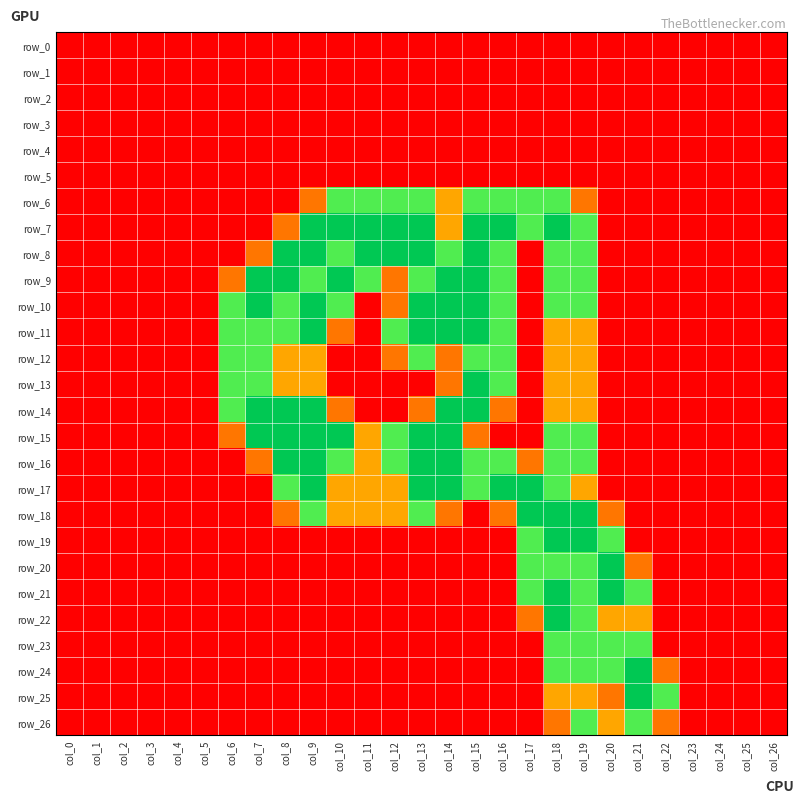

Reading left to right, list all the values displayed in this chart.

row_0: 0.0	0.0	0.0	0.0	0.0	0.0	0.0	0.0	0.0	0.0	0.0	0.0	0.0	0.0	0.0	0.0	0.0	0.0	0.0	0.0	0.0	0.0	0.0	0.0	0.0	0.0	0.0
row_1: 0.0	0.0	0.0	0.0	0.0	0.0	0.0	0.0	0.0	0.0	0.0	0.0	0.0	0.0	0.0	0.0	0.0	0.0	0.0	0.0	0.0	0.0	0.0	0.0	0.0	0.0	0.0
row_2: 0.0	0.0	0.0	0.0	0.0	0.0	0.0	0.0	0.0	0.0	0.0	0.0	0.0	0.0	0.0	0.0	0.0	0.0	0.0	0.0	0.0	0.0	0.0	0.0	0.0	0.0	0.0
row_3: 0.0	0.0	0.0	0.0	0.0	0.0	0.0	0.0	0.0	0.0	0.0	0.0	0.0	0.0	0.0	0.0	0.0	0.0	0.0	0.0	0.0	0.0	0.0	0.0	0.0	0.0	0.0
row_4: 0.0	0.0	0.0	0.0	0.0	0.0	0.0	0.0	0.0	0.0	0.0	0.0	0.0	0.0	0.0	0.0	0.0	0.0	0.0	0.0	0.0	0.0	0.0	0.0	0.0	0.0	0.0
row_5: 0.0	0.0	0.0	0.0	0.0	0.0	0.0	0.0	0.0	0.0	0.0	0.0	0.0	0.0	0.0	0.0	0.0	0.0	0.0	0.0	0.0	0.0	0.0	0.0	0.0	0.0	0.0
row_6: 0.0	0.0	0.0	0.0	0.0	0.0	0.0	0.0	0.0	0.8	1.5	1.5	1.5	1.5	1.0	1.5	1.5	1.5	1.5	0.8	0.0	0.0	0.0	0.0	0.0	0.0	0.0
row_7: 0.0	0.0	0.0	0.0	0.0	0.0	0.0	0.0	0.8	2.0	2.0	2.0	2.0	2.0	1.0	2.0	2.0	1.5	2.0	1.5	0.0	0.0	0.0	0.0	0.0	0.0	0.0
row_8: 0.0	0.0	0.0	0.0	0.0	0.0	0.0	0.8	2.0	2.0	1.5	2.0	2.0	2.0	1.5	2.0	1.5	0.0	1.5	1.5	0.0	0.0	0.0	0.0	0.0	0.0	0.0
row_9: 0.0	0.0	0.0	0.0	0.0	0.0	0.8	2.0	2.0	1.5	2.0	1.5	0.8	1.5	2.0	2.0	1.5	0.0	1.5	1.5	0.0	0.0	0.0	0.0	0.0	0.0	0.0
row_10: 0.0	0.0	0.0	0.0	0.0	0.0	1.5	2.0	1.5	2.0	1.5	0.0	0.8	2.0	2.0	2.0	1.5	0.0	1.5	1.5	0.0	0.0	0.0	0.0	0.0	0.0	0.0
row_11: 0.0	0.0	0.0	0.0	0.0	0.0	1.5	1.5	1.5	2.0	0.8	0.0	1.5	2.0	2.0	2.0	1.5	0.0	1.0	1.0	0.0	0.0	0.0	0.0	0.0	0.0	0.0
row_12: 0.0	0.0	0.0	0.0	0.0	0.0	1.5	1.5	1.0	1.0	0.0	0.0	0.8	1.5	0.8	1.5	1.5	0.0	1.0	1.0	0.0	0.0	0.0	0.0	0.0	0.0	0.0
row_13: 0.0	0.0	0.0	0.0	0.0	0.0	1.5	1.5	1.0	1.0	0.0	0.0	0.0	0.0	0.8	2.0	1.5	0.0	1.0	1.0	0.0	0.0	0.0	0.0	0.0	0.0	0.0
row_14: 0.0	0.0	0.0	0.0	0.0	0.0	1.5	2.0	2.0	2.0	0.8	0.0	0.0	0.8	2.0	2.0	0.8	0.0	1.0	1.0	0.0	0.0	0.0	0.0	0.0	0.0	0.0
row_15: 0.0	0.0	0.0	0.0	0.0	0.0	0.8	2.0	2.0	2.0	2.0	1.0	1.5	2.0	2.0	0.8	0.0	0.0	1.5	1.5	0.0	0.0	0.0	0.0	0.0	0.0	0.0
row_16: 0.0	0.0	0.0	0.0	0.0	0.0	0.0	0.8	2.0	2.0	1.5	1.0	1.5	2.0	2.0	1.5	1.5	0.8	1.5	1.5	0.0	0.0	0.0	0.0	0.0	0.0	0.0
row_17: 0.0	0.0	0.0	0.0	0.0	0.0	0.0	0.0	1.5	2.0	1.0	1.0	1.0	2.0	2.0	1.5	2.0	2.0	1.5	1.0	0.0	0.0	0.0	0.0	0.0	0.0	0.0
row_18: 0.0	0.0	0.0	0.0	0.0	0.0	0.0	0.0	0.8	1.5	1.0	1.0	1.0	1.5	0.8	0.0	0.8	2.0	2.0	2.0	0.8	0.0	0.0	0.0	0.0	0.0	0.0
row_19: 0.0	0.0	0.0	0.0	0.0	0.0	0.0	0.0	0.0	0.0	0.0	0.0	0.0	0.0	0.0	0.0	0.0	1.5	2.0	2.0	1.5	0.0	0.0	0.0	0.0	0.0	0.0
row_20: 0.0	0.0	0.0	0.0	0.0	0.0	0.0	0.0	0.0	0.0	0.0	0.0	0.0	0.0	0.0	0.0	0.0	1.5	1.5	1.5	2.0	0.8	0.0	0.0	0.0	0.0	0.0
row_21: 0.0	0.0	0.0	0.0	0.0	0.0	0.0	0.0	0.0	0.0	0.0	0.0	0.0	0.0	0.0	0.0	0.0	1.5	2.0	1.5	2.0	1.5	0.0	0.0	0.0	0.0	0.0
row_22: 0.0	0.0	0.0	0.0	0.0	0.0	0.0	0.0	0.0	0.0	0.0	0.0	0.0	0.0	0.0	0.0	0.0	0.8	2.0	1.5	1.0	1.0	0.0	0.0	0.0	0.0	0.0
row_23: 0.0	0.0	0.0	0.0	0.0	0.0	0.0	0.0	0.0	0.0	0.0	0.0	0.0	0.0	0.0	0.0	0.0	0.0	1.5	1.5	1.5	1.5	0.0	0.0	0.0	0.0	0.0
row_24: 0.0	0.0	0.0	0.0	0.0	0.0	0.0	0.0	0.0	0.0	0.0	0.0	0.0	0.0	0.0	0.0	0.0	0.0	1.5	1.5	1.5	2.0	0.8	0.0	0.0	0.0	0.0
row_25: 0.0	0.0	0.0	0.0	0.0	0.0	0.0	0.0	0.0	0.0	0.0	0.0	0.0	0.0	0.0	0.0	0.0	0.0	1.0	1.0	0.8	2.0	1.5	0.0	0.0	0.0	0.0
row_26: 0.0	0.0	0.0	0.0	0.0	0.0	0.0	0.0	0.0	0.0	0.0	0.0	0.0	0.0	0.0	0.0	0.0	0.0	0.8	1.5	1.0	1.5	0.8	0.0	0.0	0.0	0.0